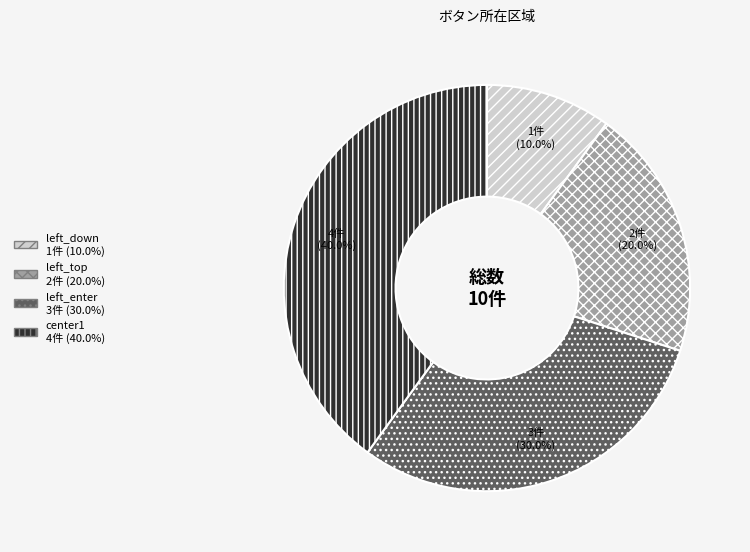

Is it true that left_top is 20% of the pie?

True